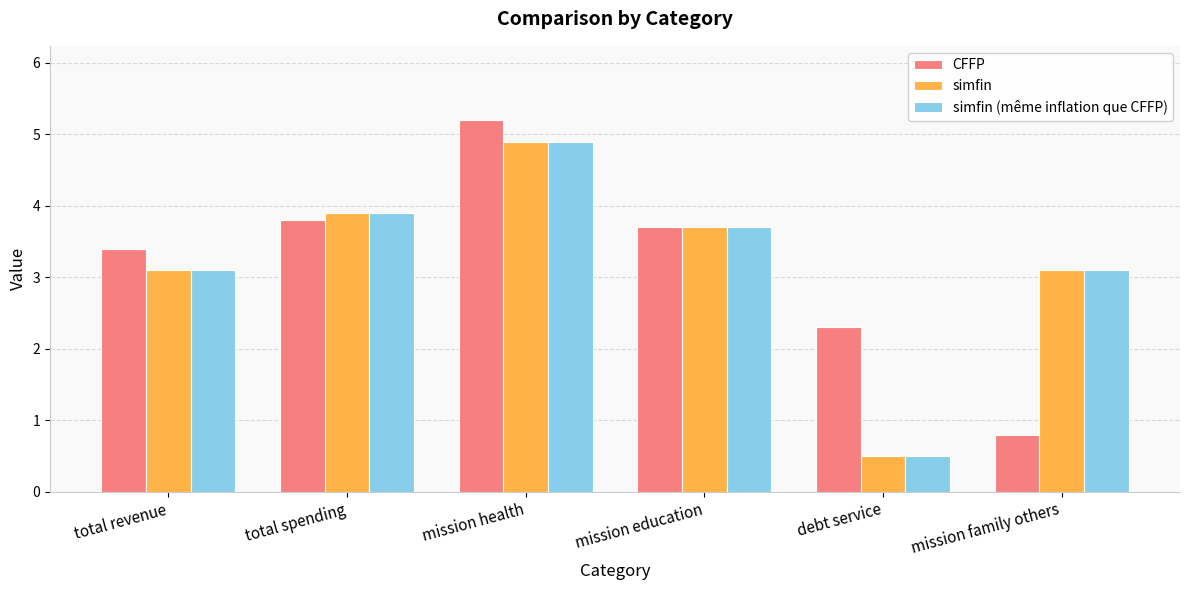

What is the difference between the highest and lowest values at mission health?

0.3